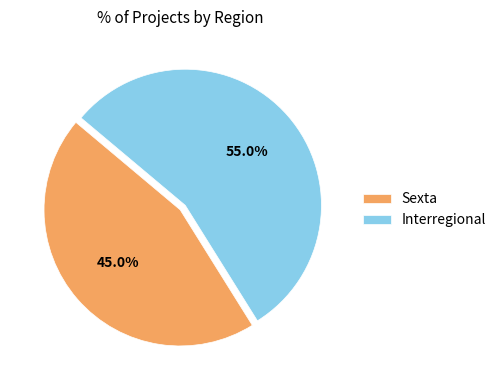

To the nearest percent, what portion does Interregional represent?

55%